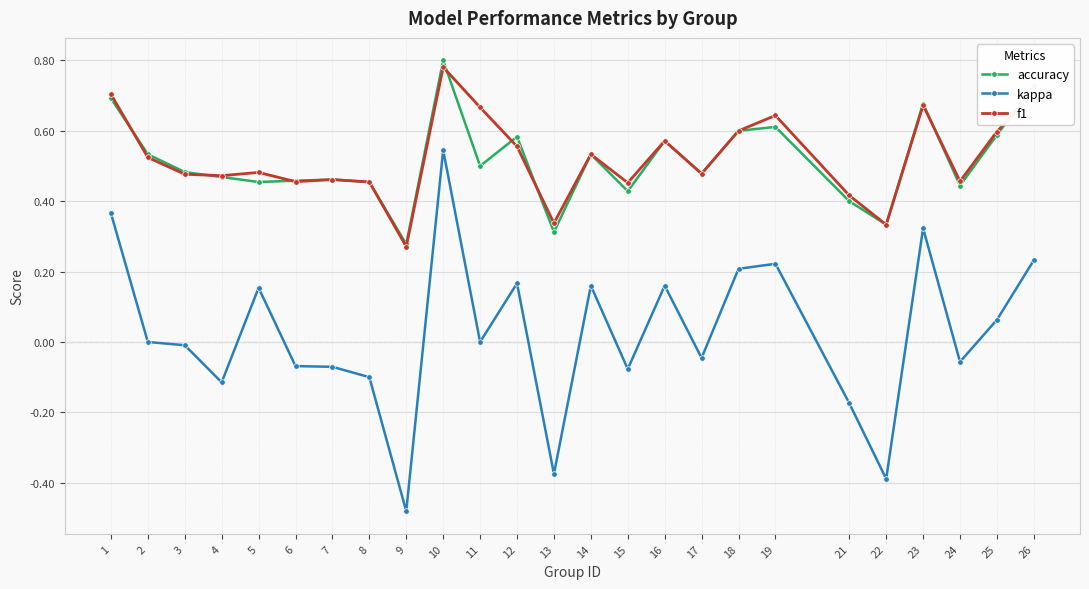

Rank the series at 11 from lowest to highest value.

kappa, accuracy, f1